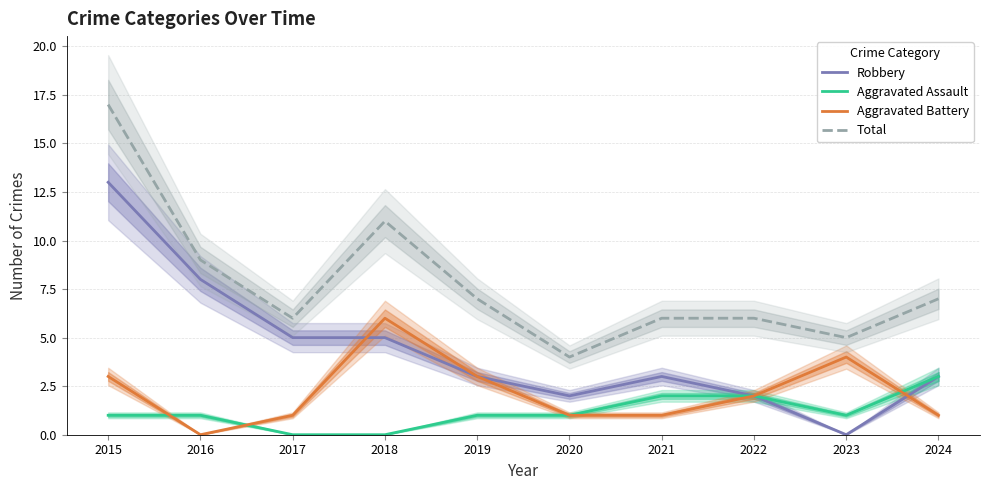

Which series has the largest range (max minus min)?

Robbery